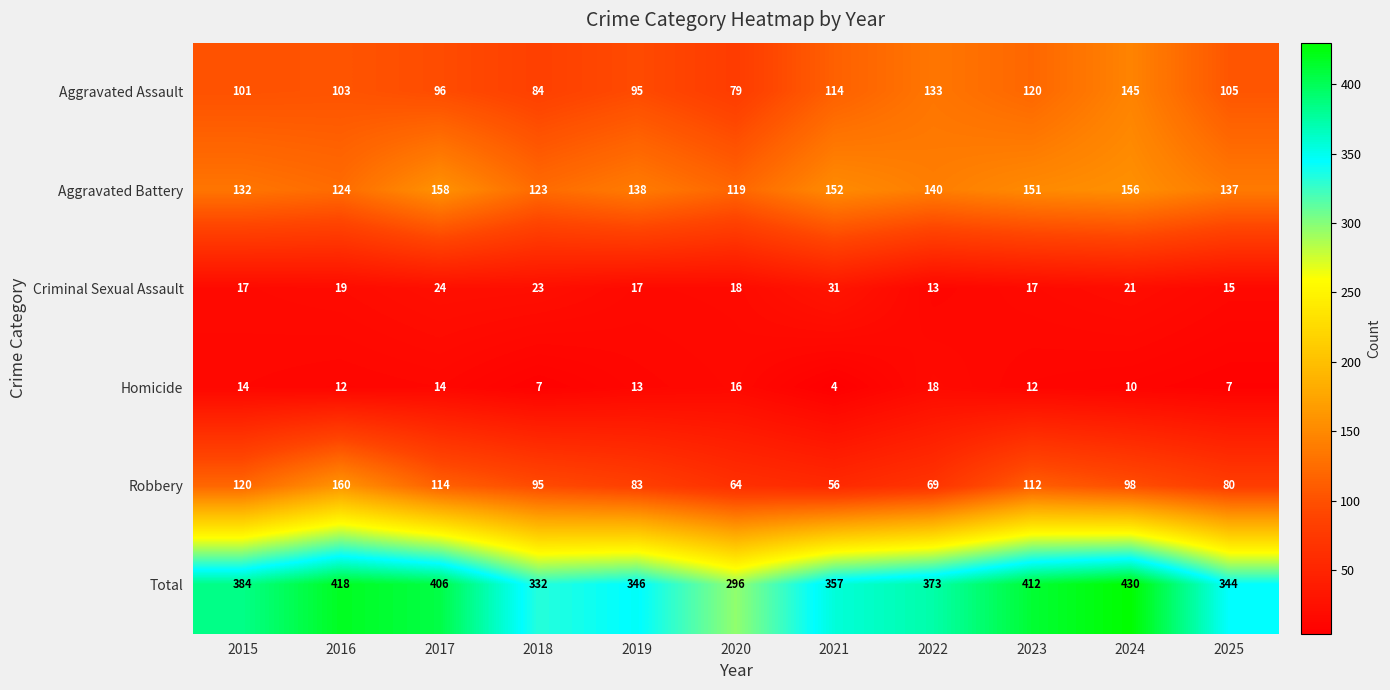

Rank the series at 2018 from lowest to highest value.

Homicide, Criminal Sexual Assault, Aggravated Assault, Robbery, Aggravated Battery, Total